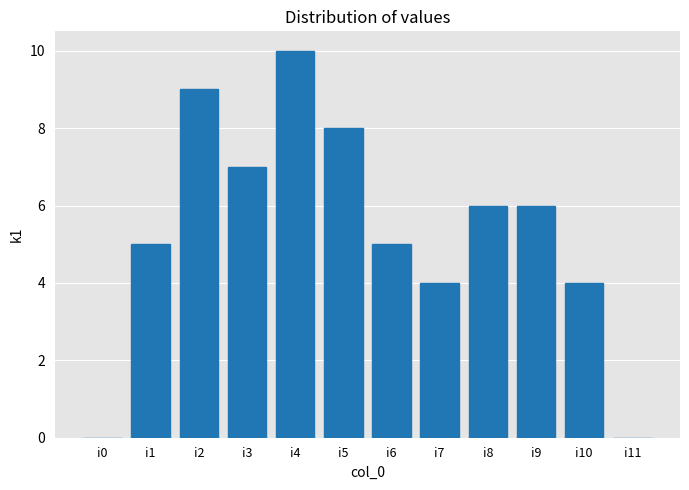

Reading left to right, extract all data points from this chart.

0	5	9	7	10	8	5	4	6	6	4	0